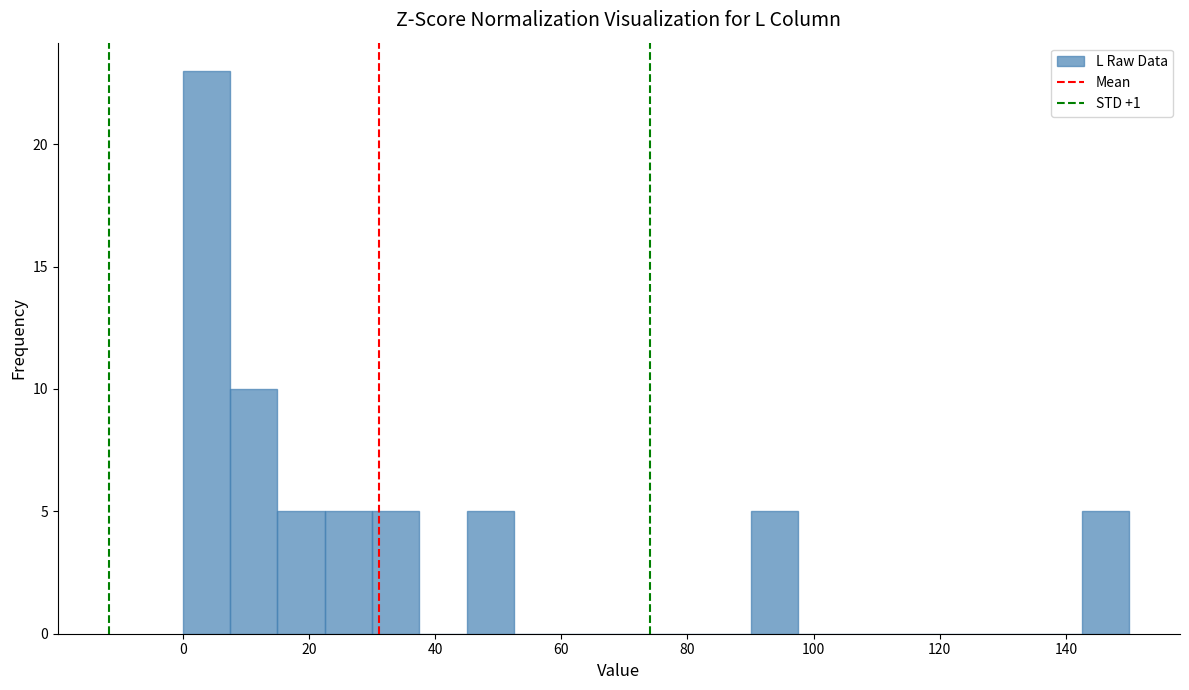

Read against the x-axis, roughly where is the centre of the tallest bar?

4